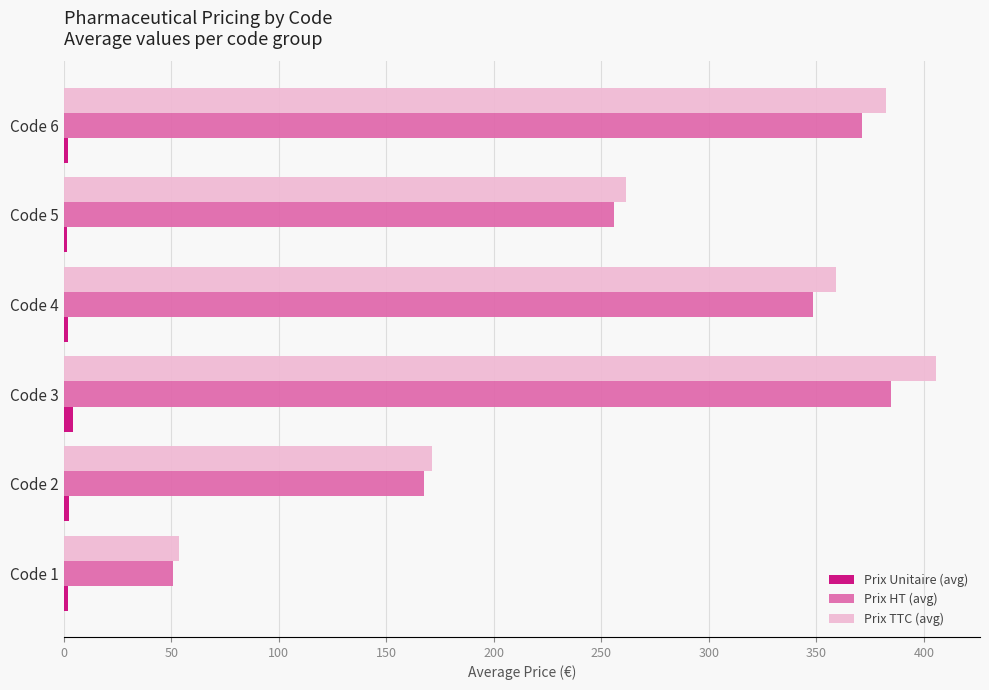

Rank the categories by Prix HT (avg) value from lowest to highest.

Code 1, Code 2, Code 5, Code 4, Code 6, Code 3